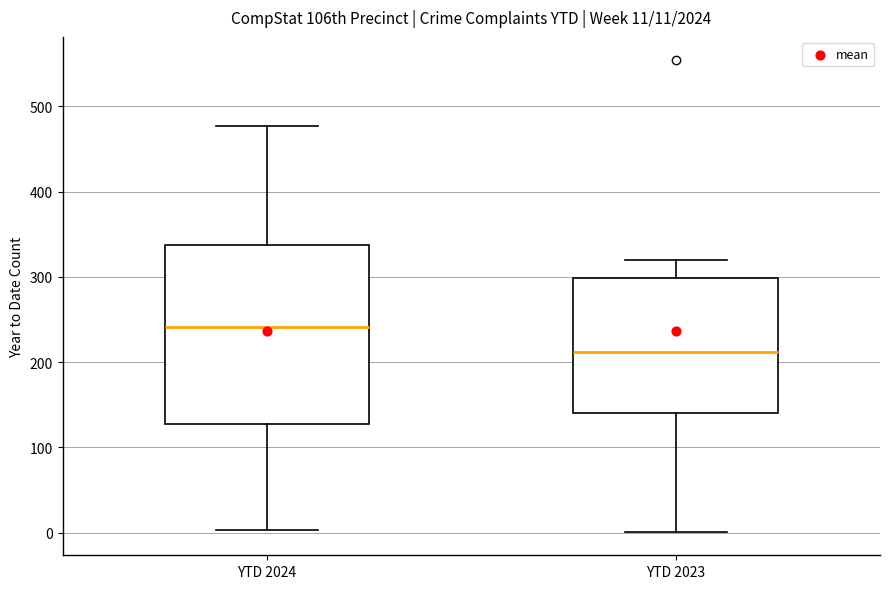

Comparing the boxes themselves (not the whiskers), which one is the tallest?

YTD 2024